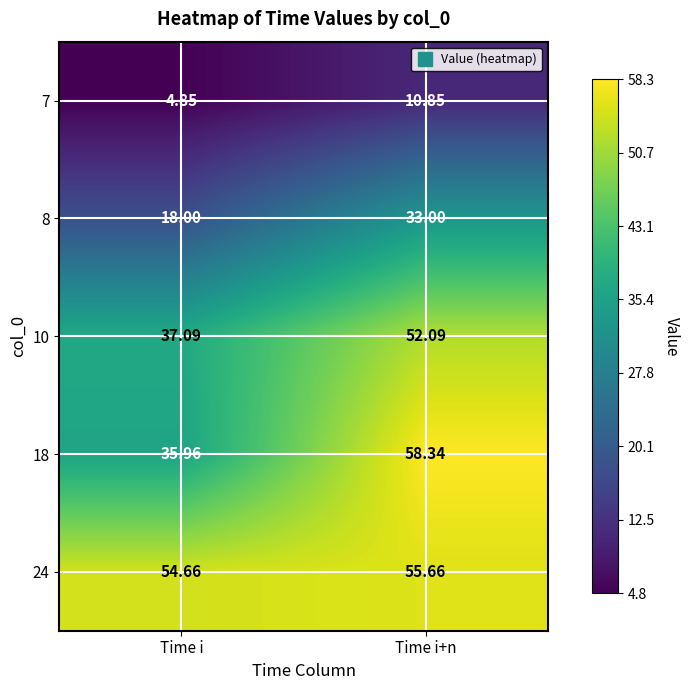

What is the spread (max minus min) of values at Time i?

49.8